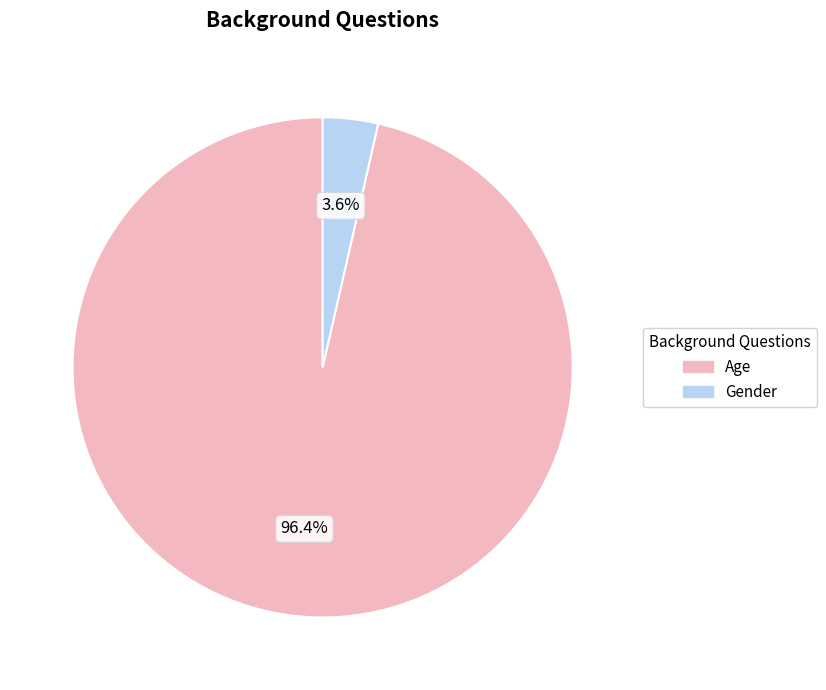

To the nearest percent, what is the average slice percentage?

50%